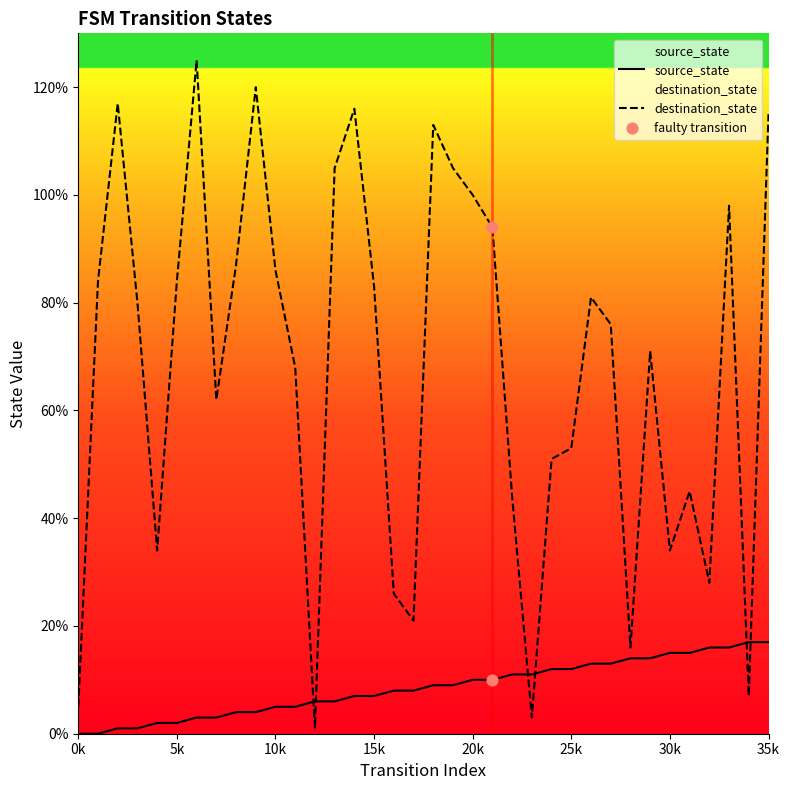

At which category is the sum across all series the highest?

35k